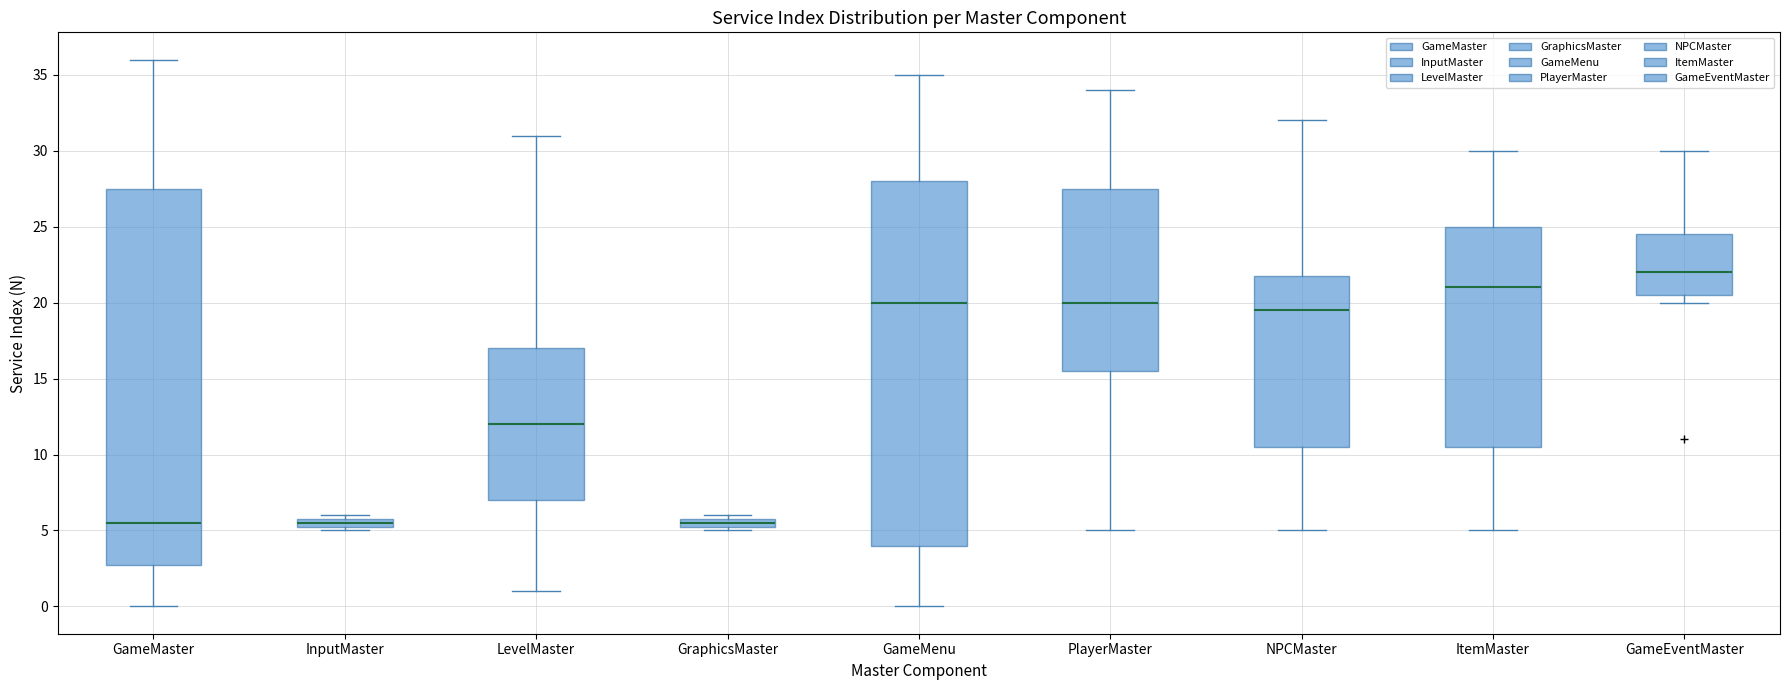

Where is the lower edge of the box for GraphicsMaster on the y-axis? The values are not printed on the chart, so give them approximately, as read against the axis.

5.5